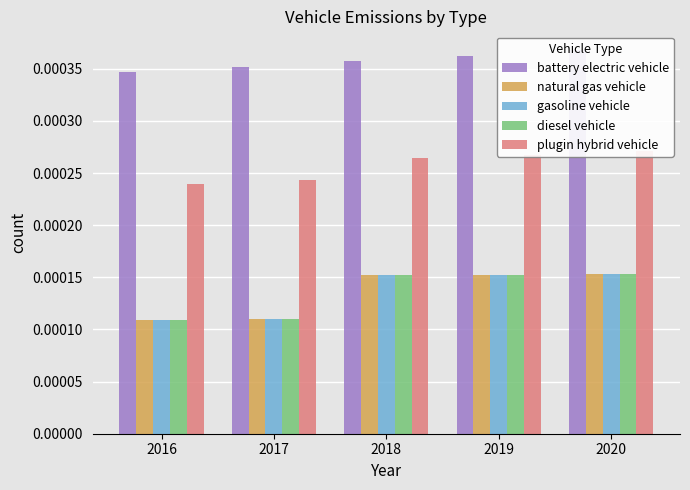

At which label does gasoline vehicle reach its minimum?

2016